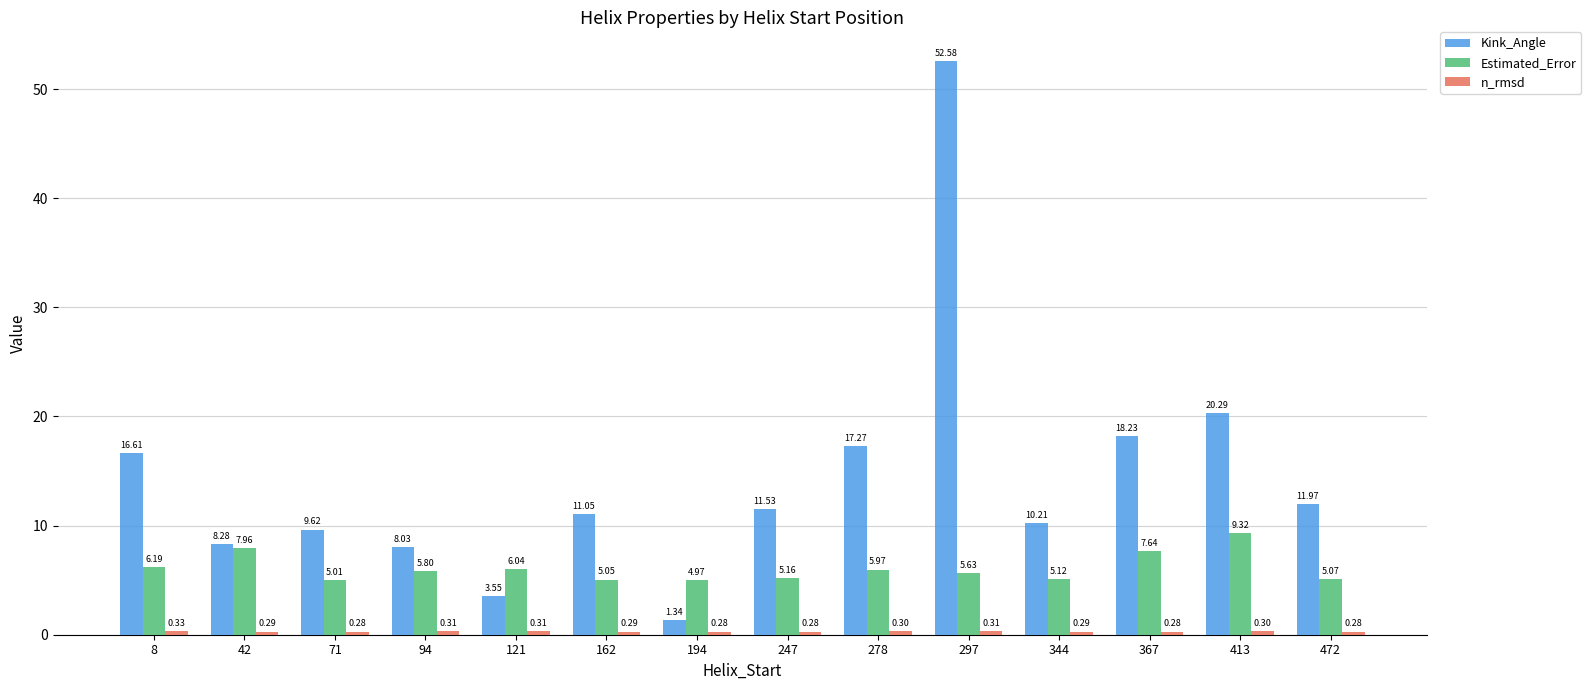

What is the spread (max minus min) of values at 413?

20.0